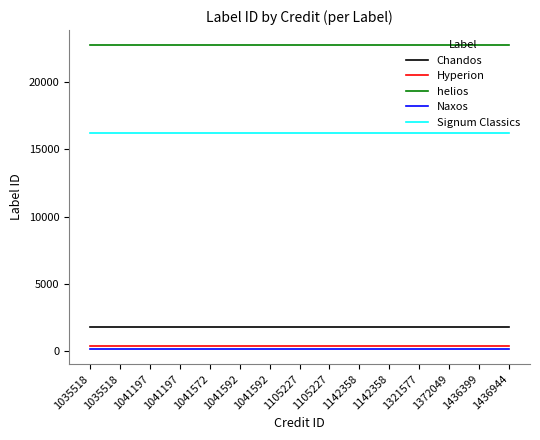

Does the chart display data point markers on the line(s)?

No